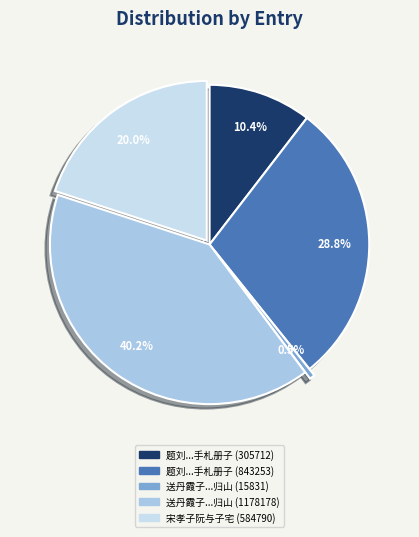

What portion of the pie excludes 题刘...手札册子 (305712)?

89.6%